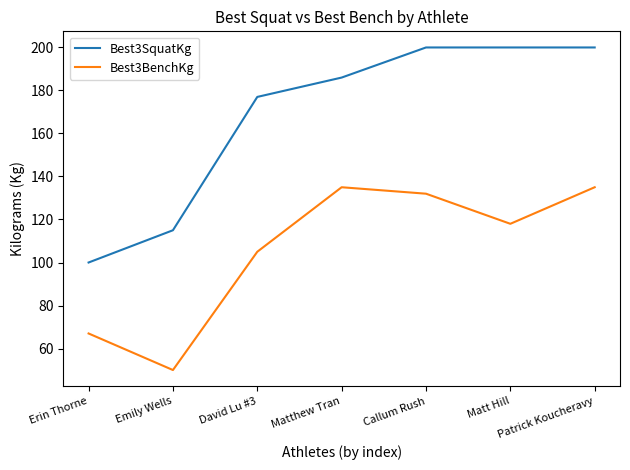

Reading left to right, extract all data points from this chart.

Best3SquatKg: Erin Thorne=100	Emily Wells=115	David Lu #3=177	Matthew Tran=186	Callum Rush=200	Matt Hill=200	Patrick Koucheravy=200
Best3BenchKg: Erin Thorne=67	Emily Wells=50	David Lu #3=105	Matthew Tran=135	Callum Rush=132	Matt Hill=118	Patrick Koucheravy=135